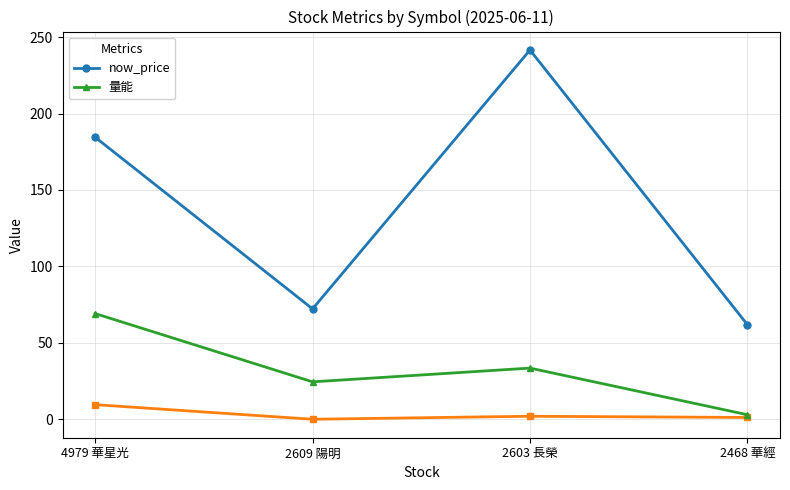

Rank the series at 2468 華經 from lowest to highest value.

量能, now_price